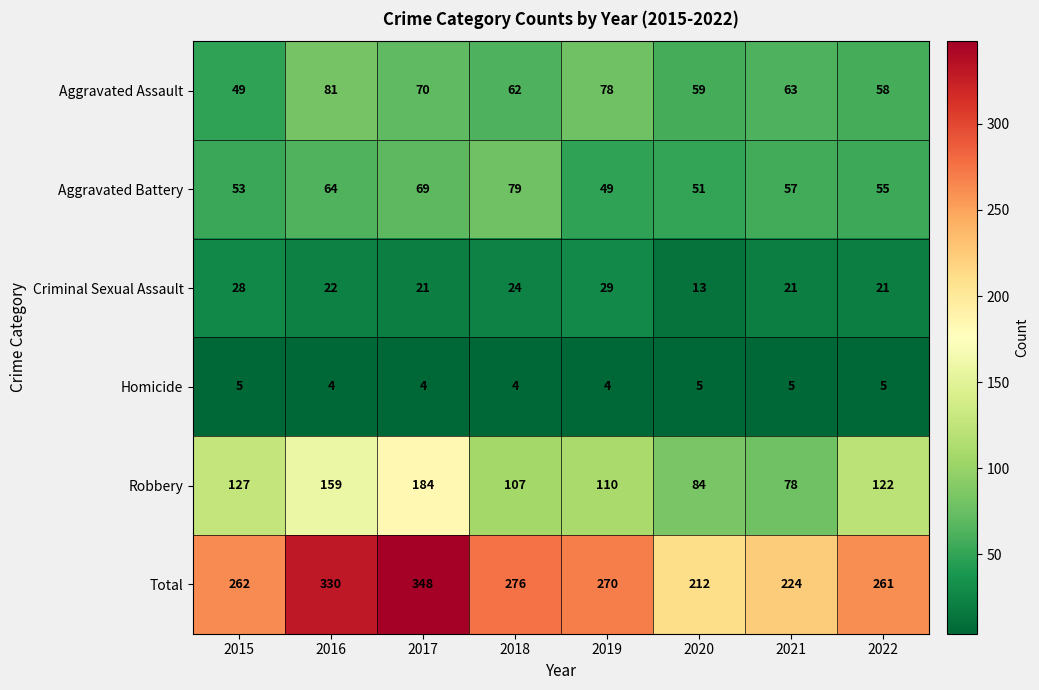

Which series has the largest total across all categories?

Total